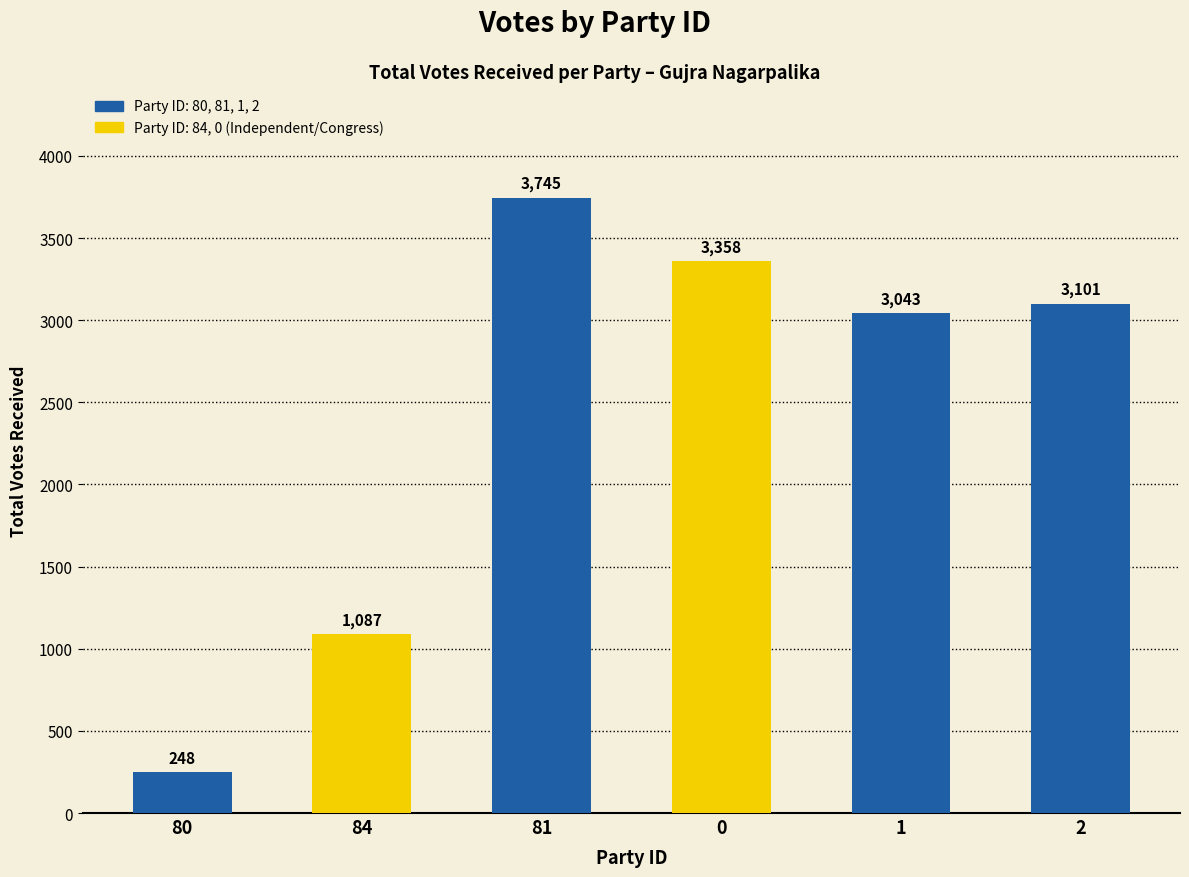

What is the average value?

2430